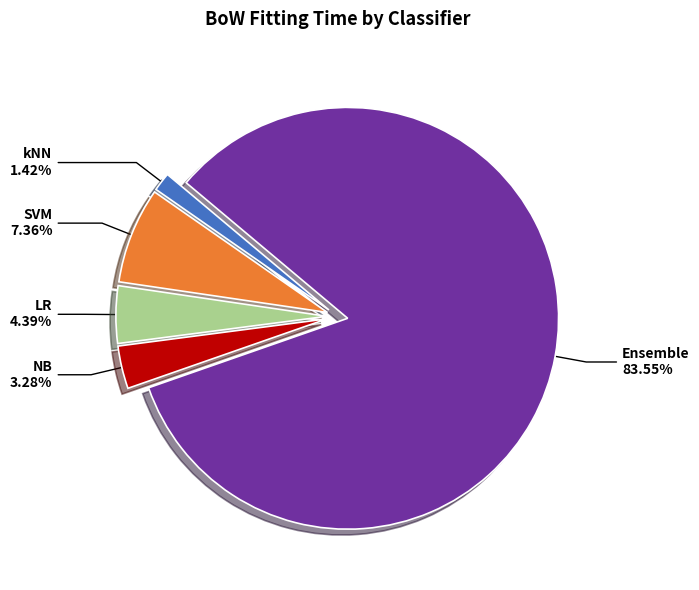

Count the number of slices in the pie.

5